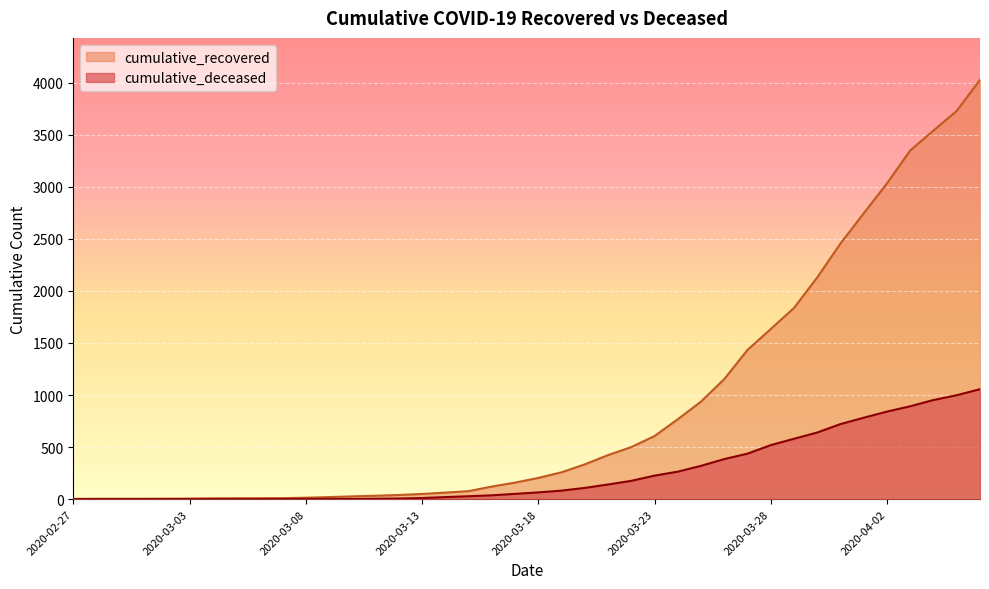

At which category does the chart reach its minimum across all series?

2020-02-27